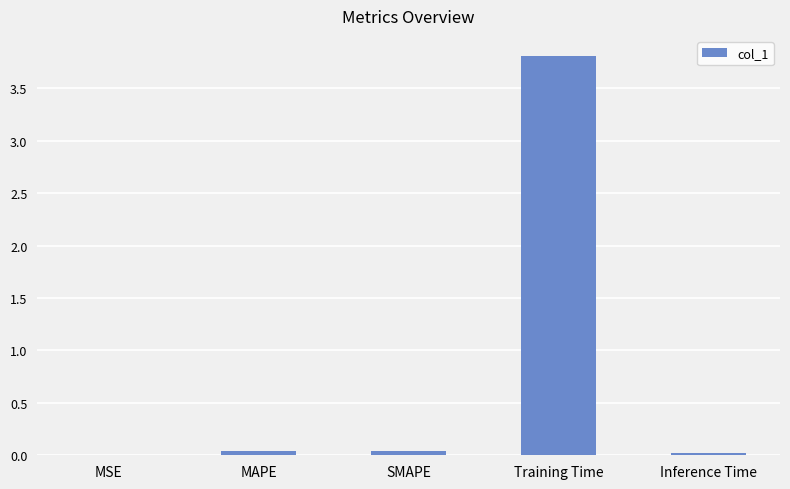

Which category has the highest value across all series?

Training Time